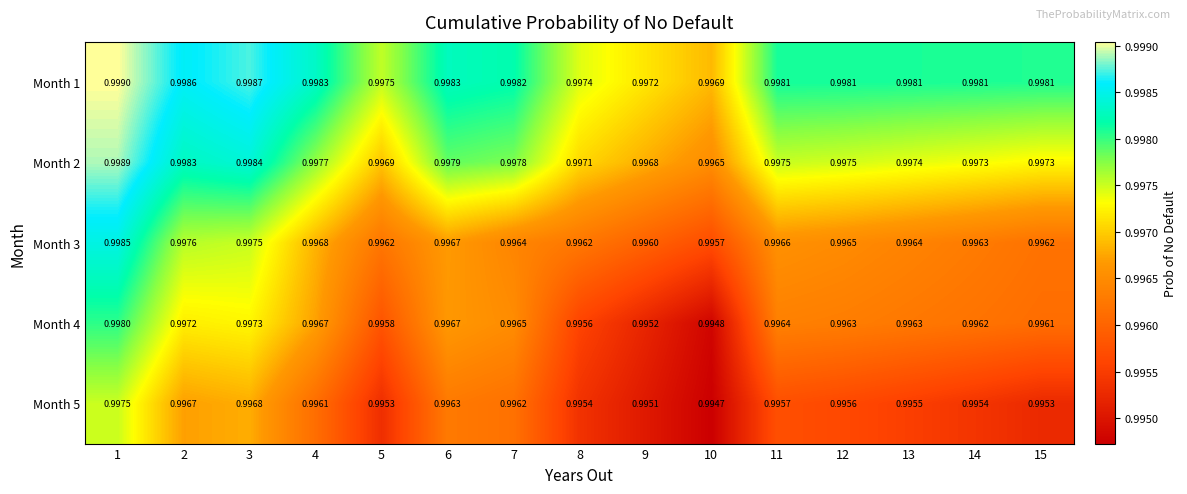

Is the value of Month 1 at 5 greater than the value of Month 4 at 12?

Yes